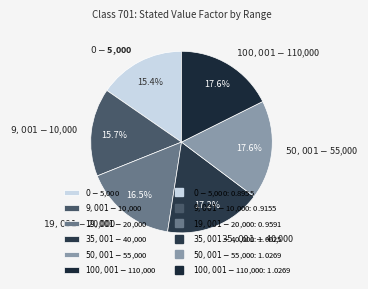

Approximately how many times larger is the value at $9,001-$10,000 compared to $35,001-$40,000?

0.9